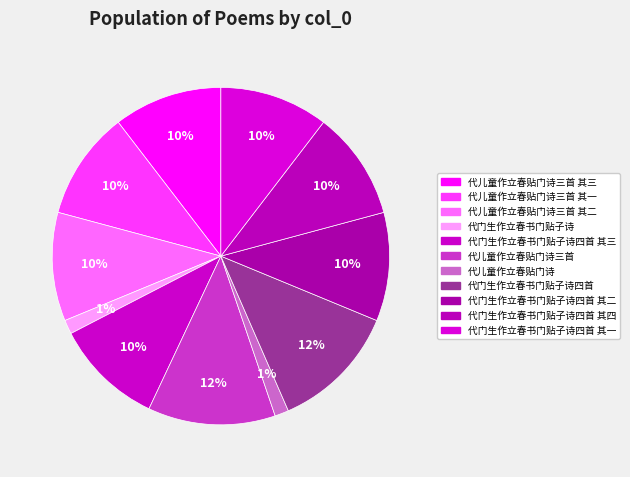

To the nearest percent, what percentage of the pie is 代门生作立春书门贴子诗四首 其一?

10%